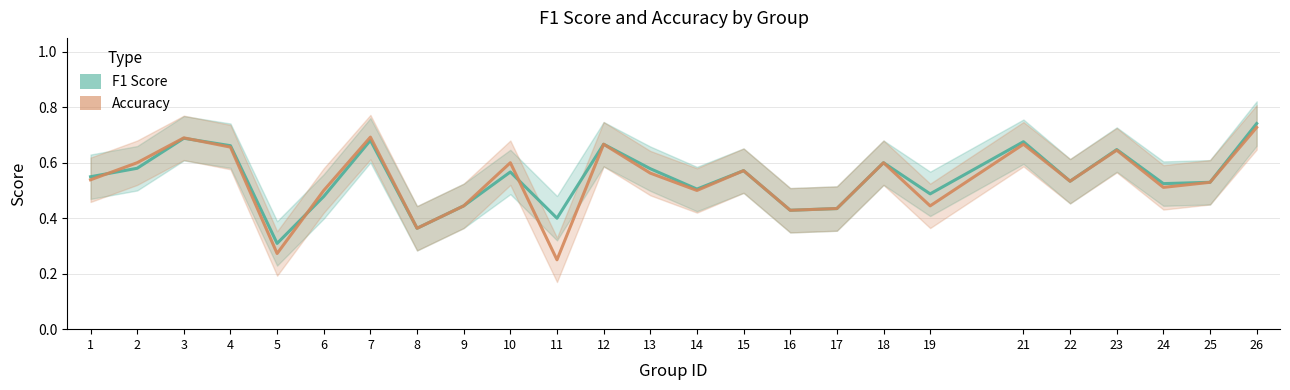

True or false: f1 and accuracy cross at least once.

True